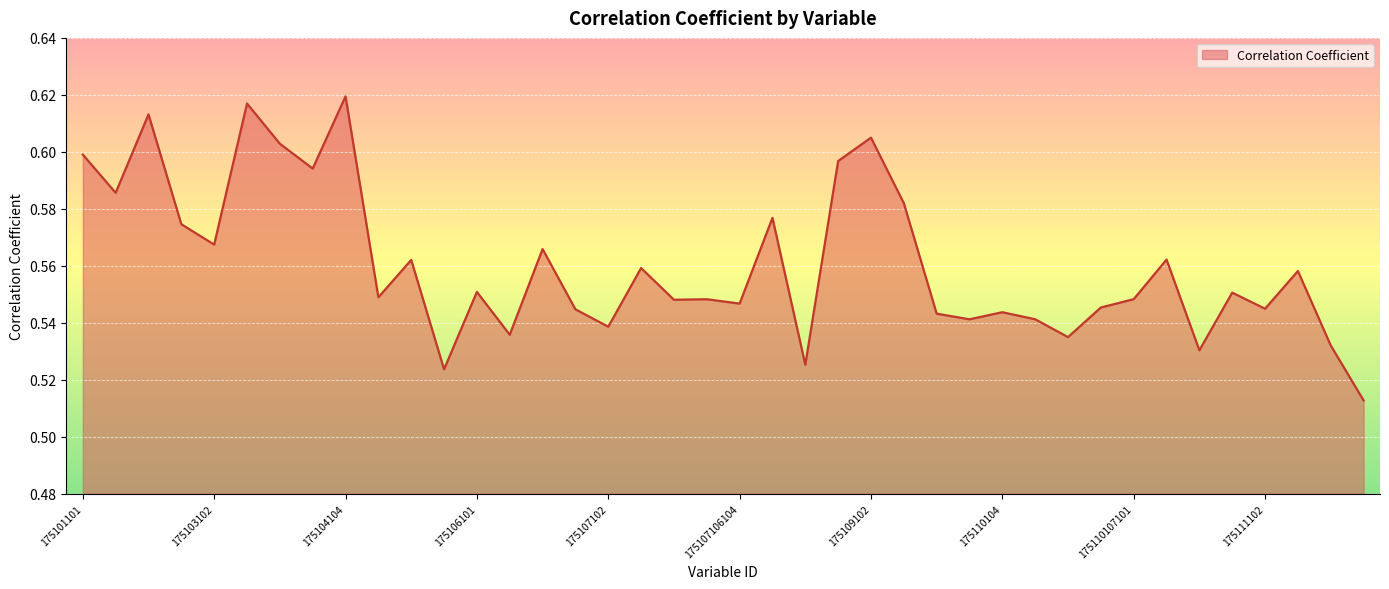

List the labels in order of value, largest first.

175104104, 175103104, 175101104, 175109102, 175104101, 175101101, 175109101, 175104102, 175101102, 175109104, 175108104, 175103101, 175103102, 175106104, 175110107102, 175105102, 175107104, 175111104, 175106101, 175111101, 175105101, 175110107101, 175107106102, 175107106101, 175107106104, 175110106104, 175111102, 175107101, 175110104, 175110101, 175110106101, 175110102, 175107102, 175106102, 175110106102, 175111106101, 175110107104, 175108105, 175105104, 175111106102